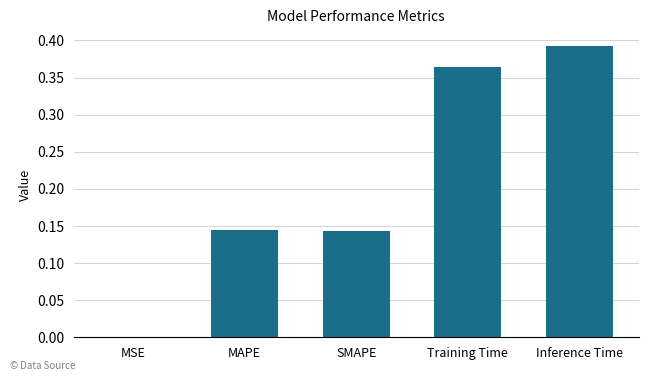

What is the sum of all values?

1.0